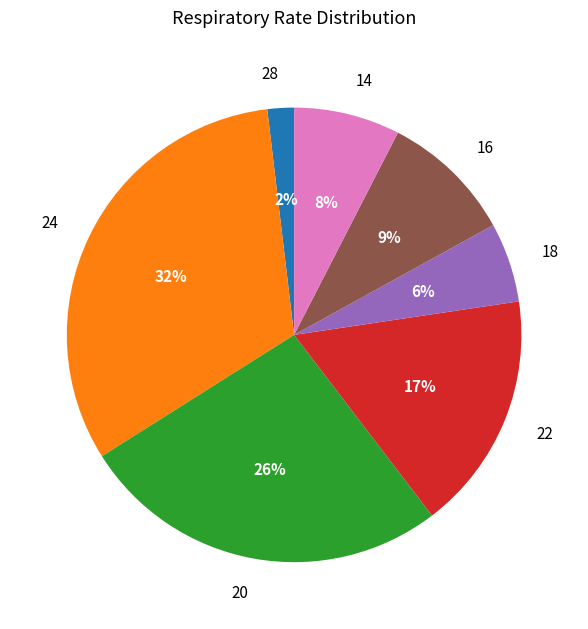

How many slices are in this pie chart?

7